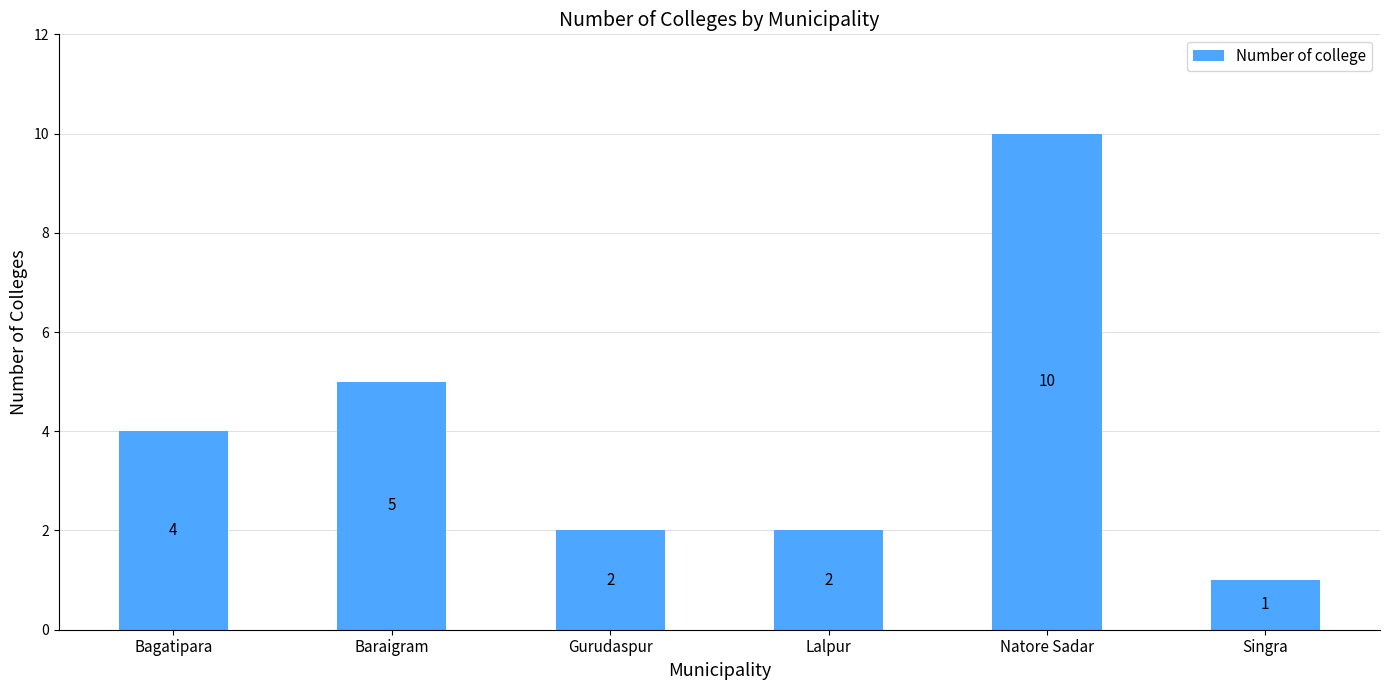

What is the value of the 2nd bar from the left?

5